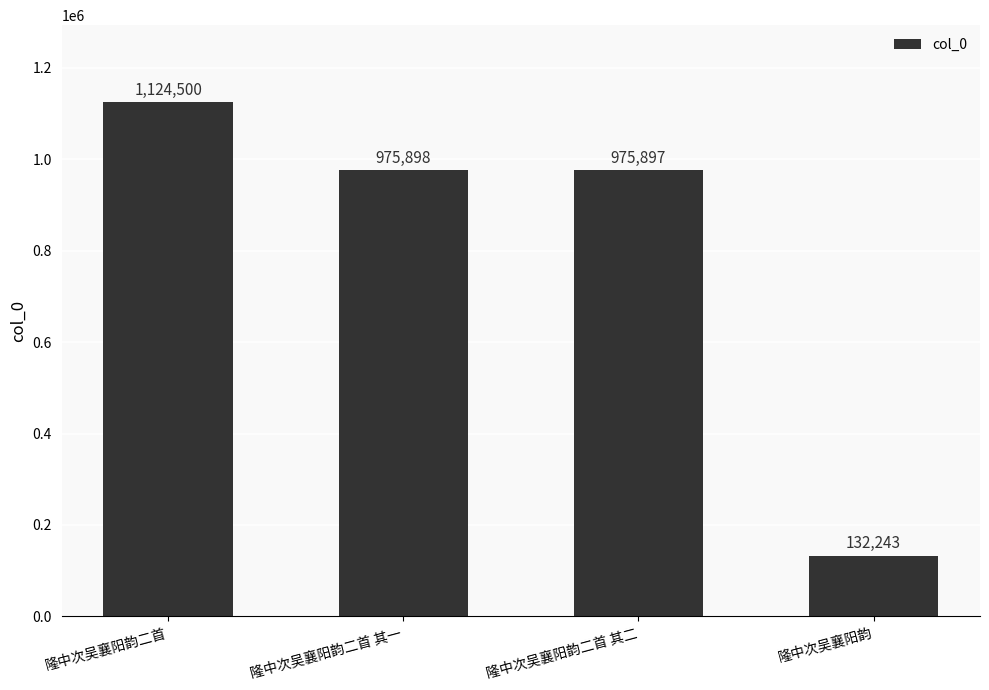

What is the label of the 3rd bar from the left?

隆中次吴襄阳韵二首 其二